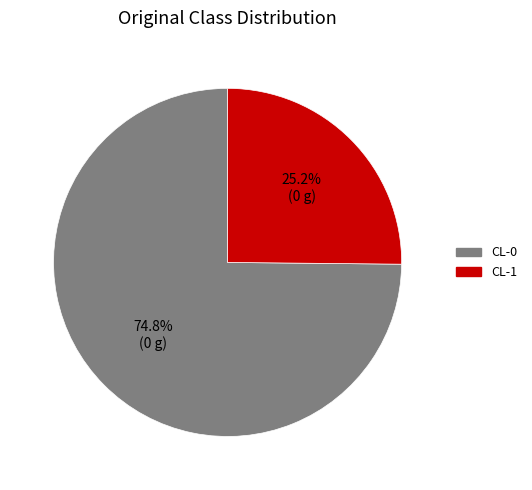

Rank the categories by value from lowest to highest.

CL-1, CL-0